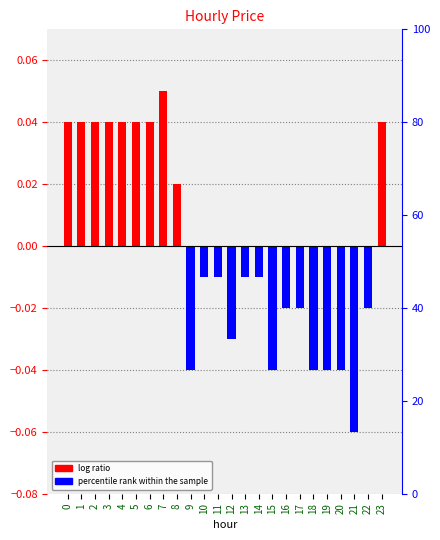

True or false: the data shows -0.0 at 9.

True